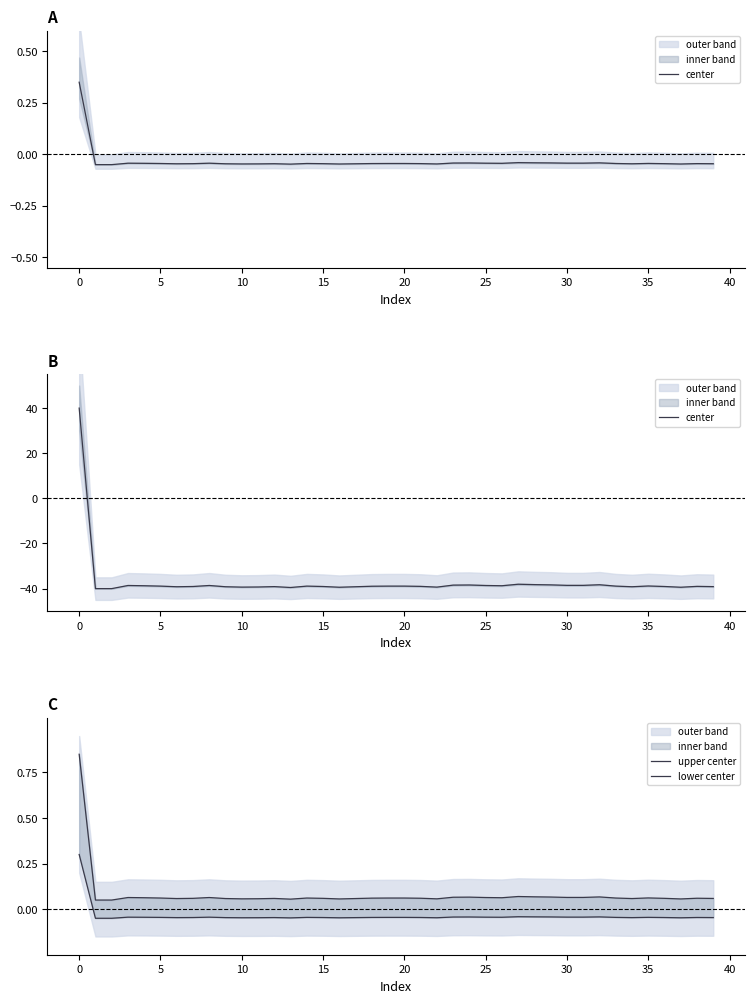

Does the chart display data point markers on the line(s)?

No